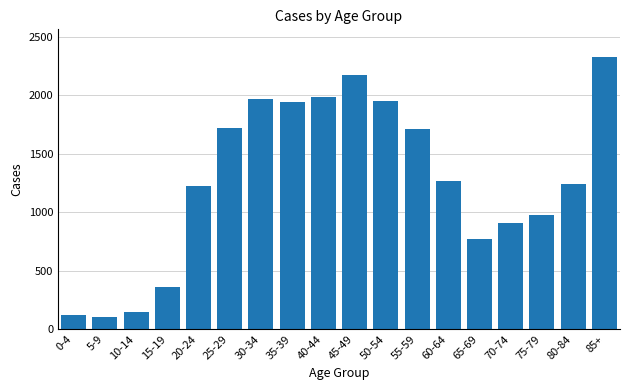

Is it true that the value at 50-54 is 539?

False